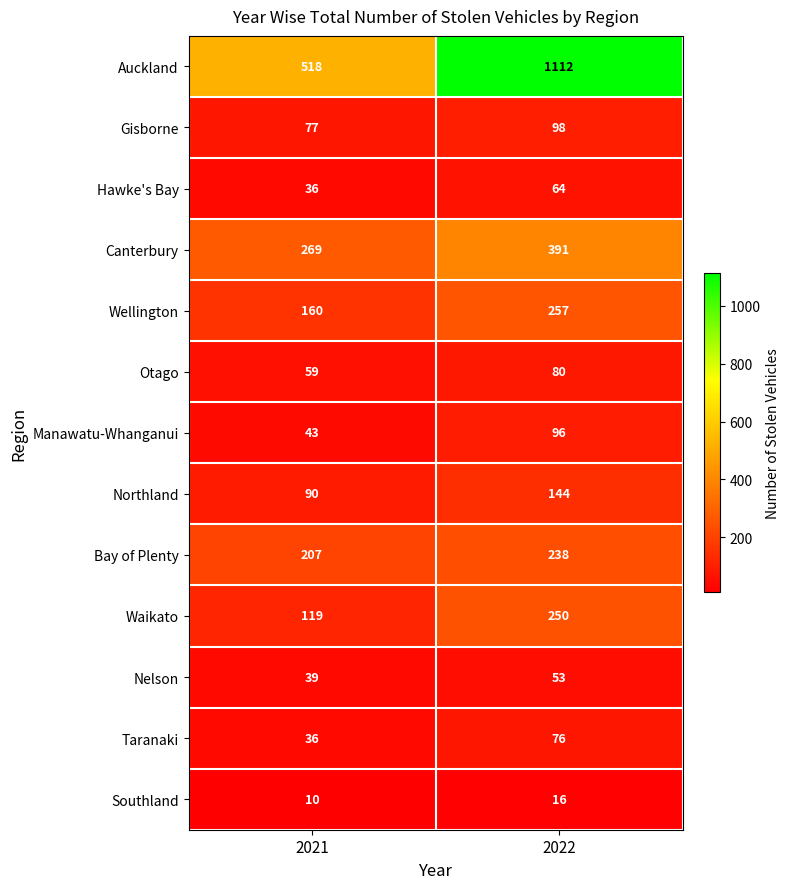

The value of Canterbury at 2022 is 391. True or false?

True